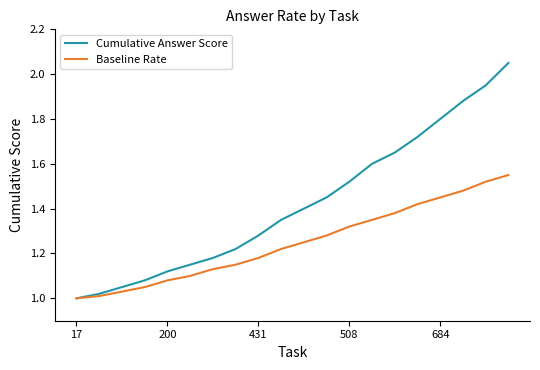

True or false: Cumulative Answer Score has more than 2 points higher than both neighbors.

False